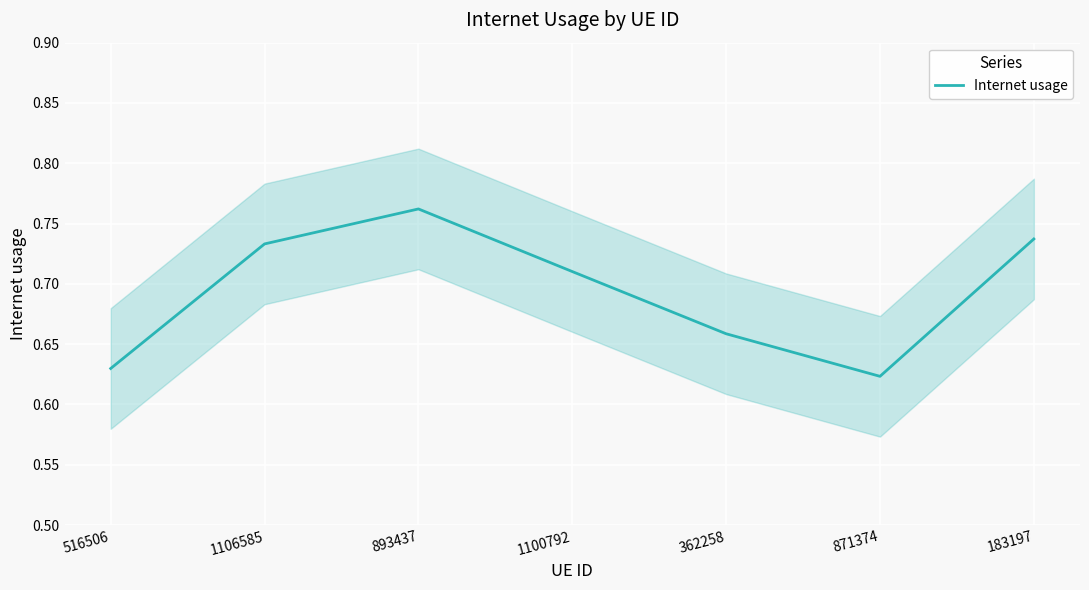

True or false: the data shows 0.6 at 871374.

True